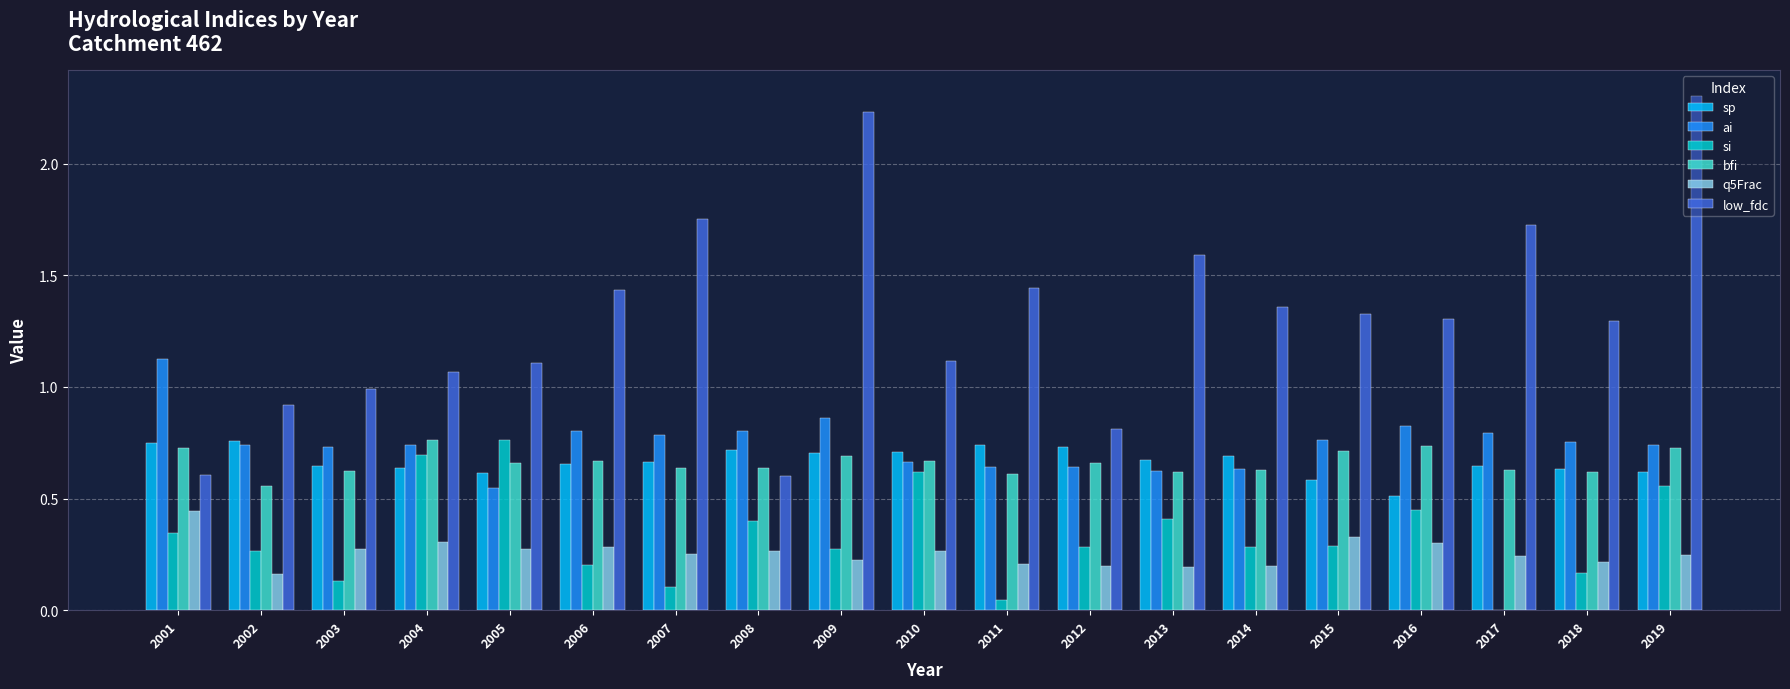

Which series has the largest range (max minus min)?

low_fdc